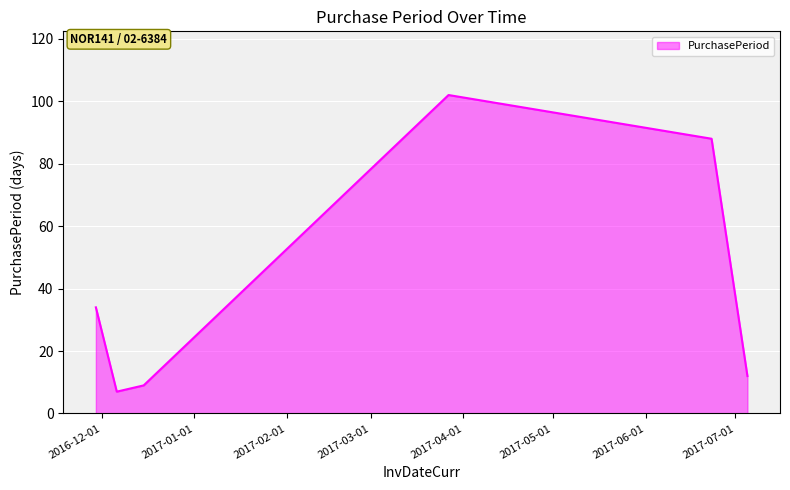

How many lines are shown in the chart?

1